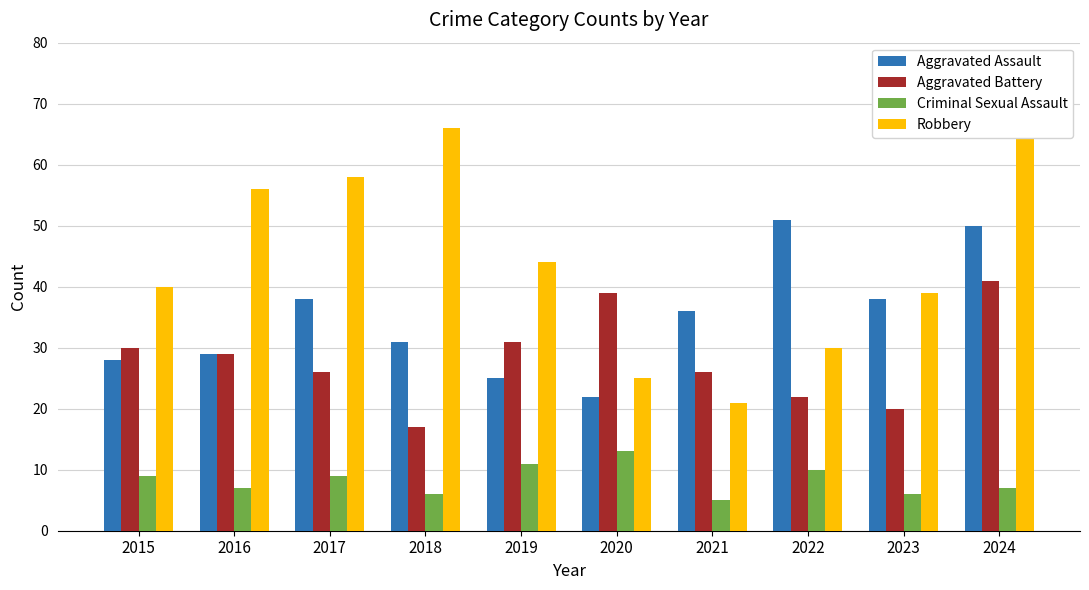

How many bars are there in total?

40